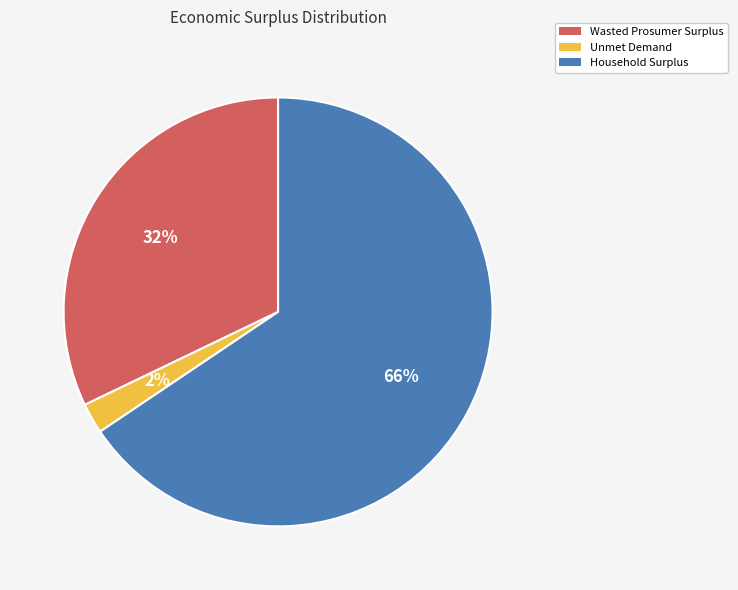

Count the number of slices in the pie.

3